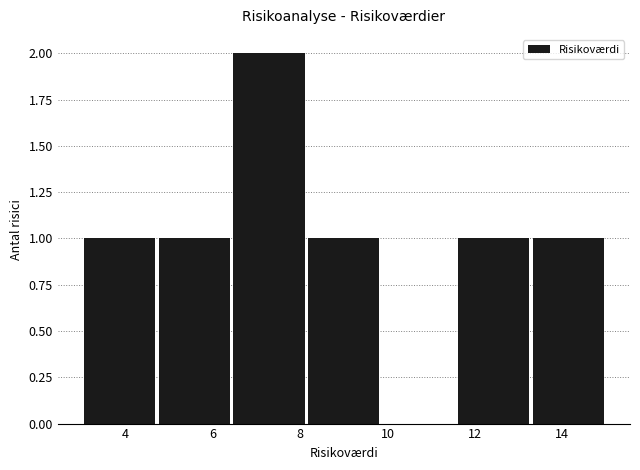

Reading left to right, transcribe this chart: for each bar, give the range it covers on the x-axis and its height. Neither the bar edges nor the heights are printed on the chart, so give them approximately, as read against the axes.

3.0 to 4.8: 1
4.8 to 6.4: 1
6.4 to 8.2: 2
8.2 to 9.8: 1
9.8 to 11.6: 0
11.6 to 13.2: 1
13.2 to 15.0: 1